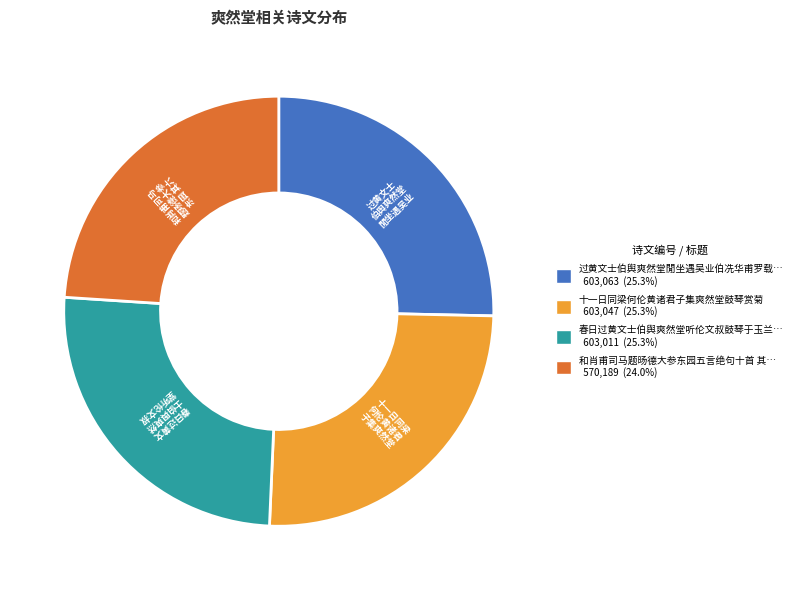

Is there any slice that represents more than half of the pie?

No